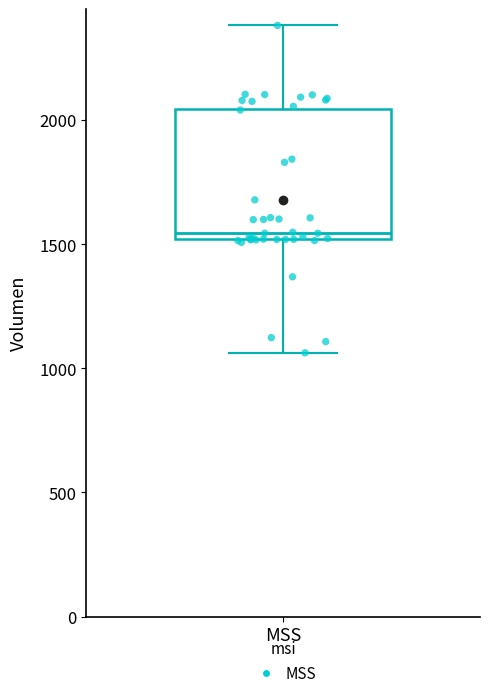

Transcribe this box plot: give where the median line is, the range the box spans, and where the two whiskers end, as read against the y-axis. The values are not printed on the chart, so give them approximately, as read against the axis.

median 1550, box 1500 to 2050, whiskers 1050 to 2400